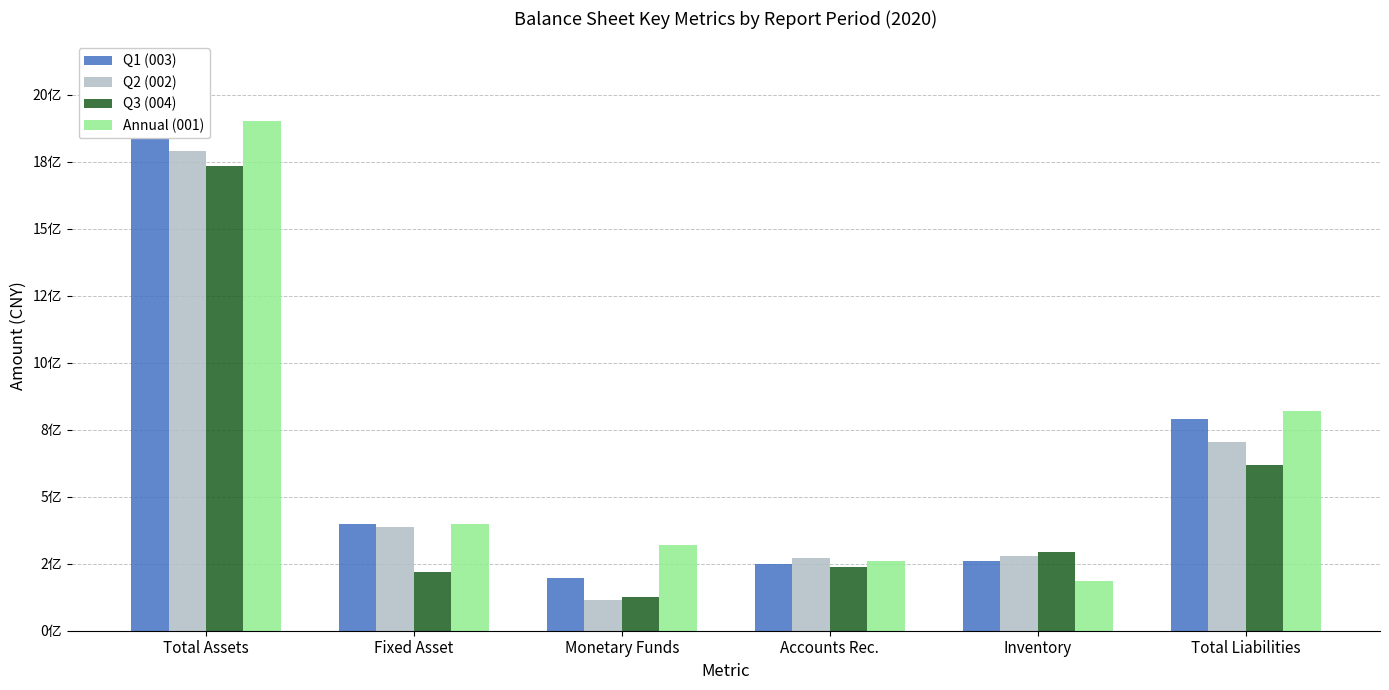

At Fixed Asset, list the series in order from smallest to largest.

Q3 (004), Q2 (002), Q1 (003), Annual (001)